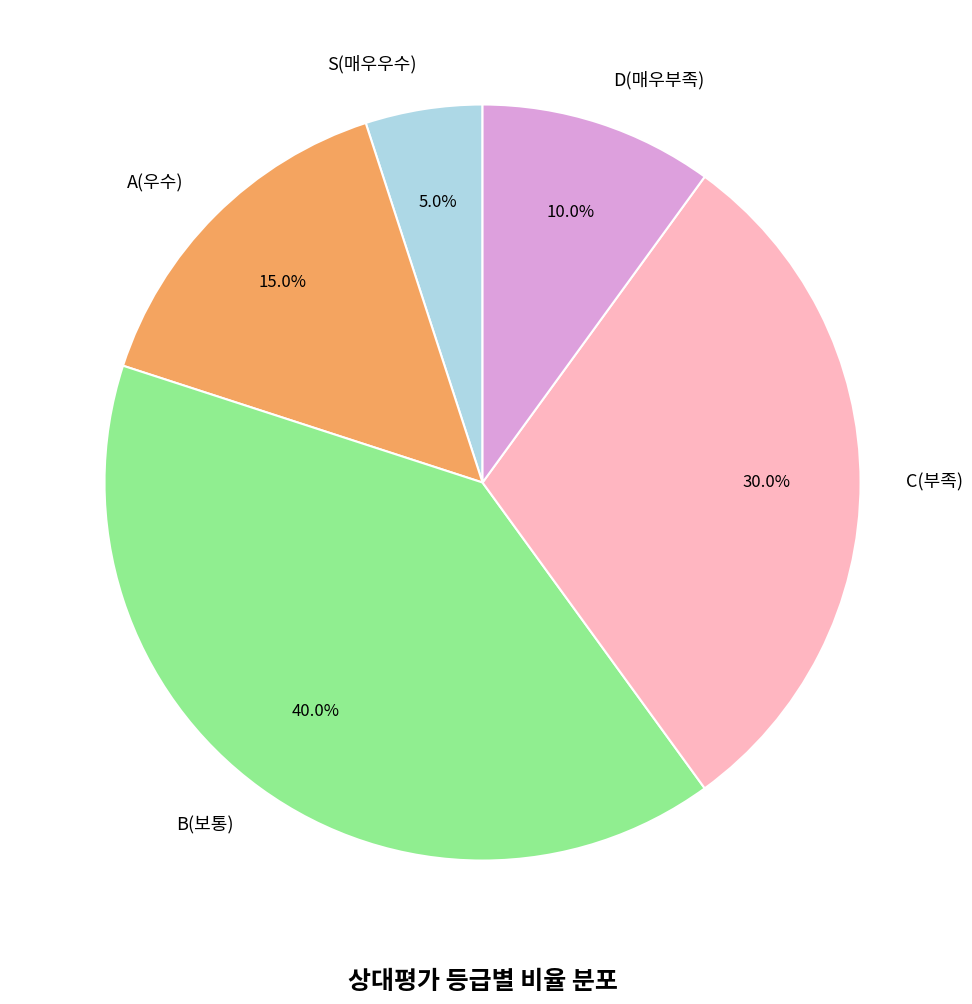

Is D(매우부족) the majority of the pie?

No